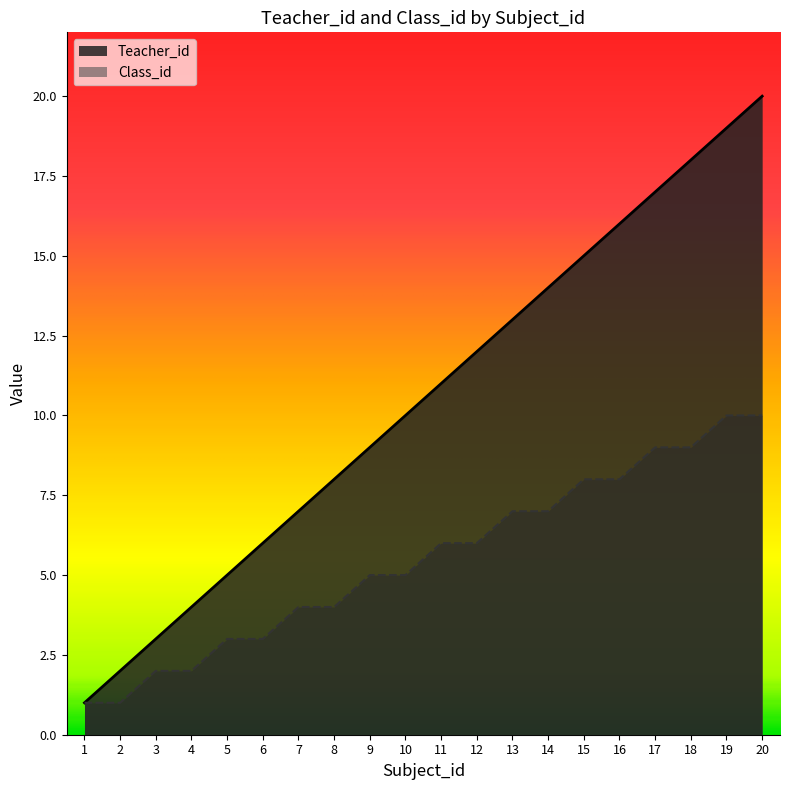

True or false: Teacher_id has more than 0 points higher than both neighbors.

False